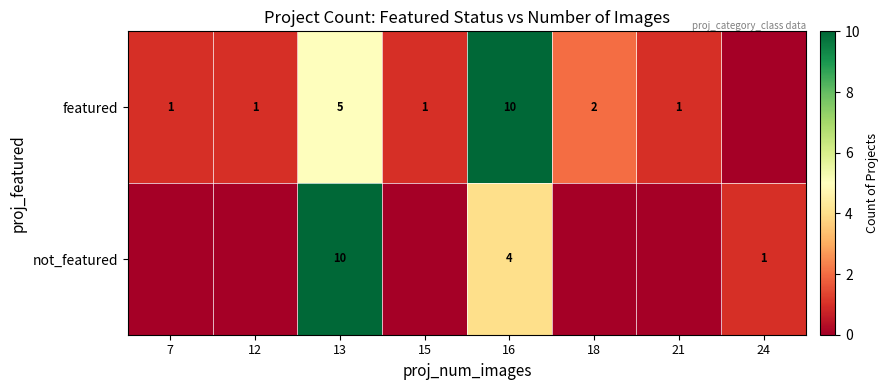

Is it true that featured equals 1 at 18?

False